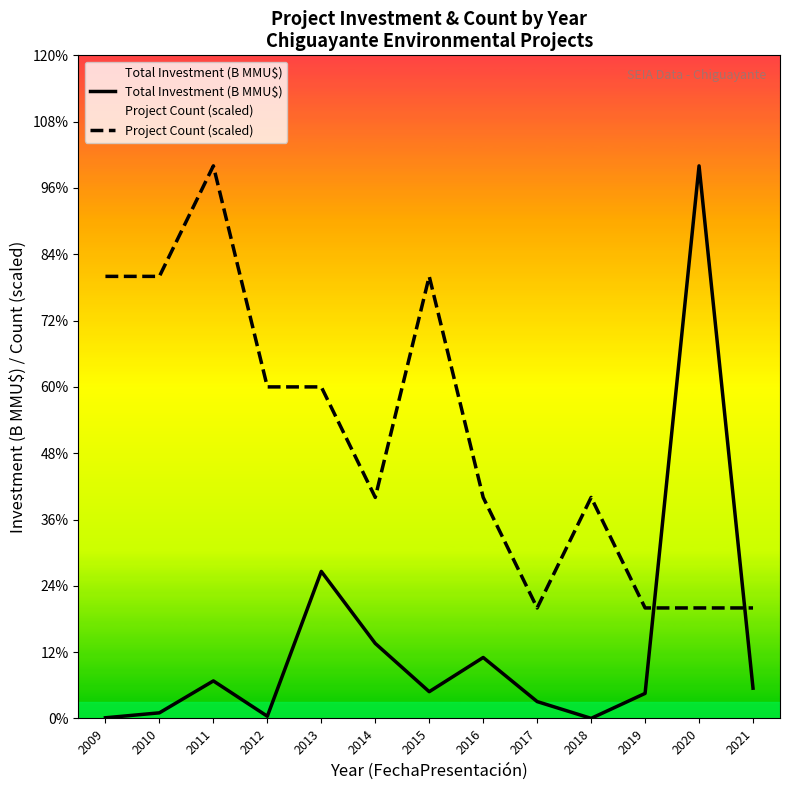

Does the chart display data point markers on the line(s)?

No